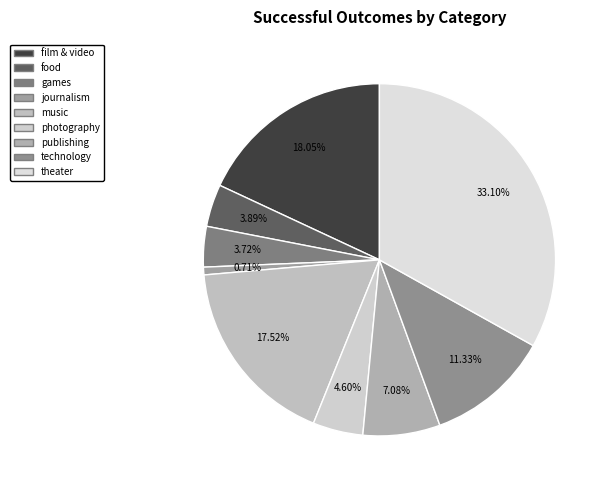

Which category has the biggest portion of the pie?

theater